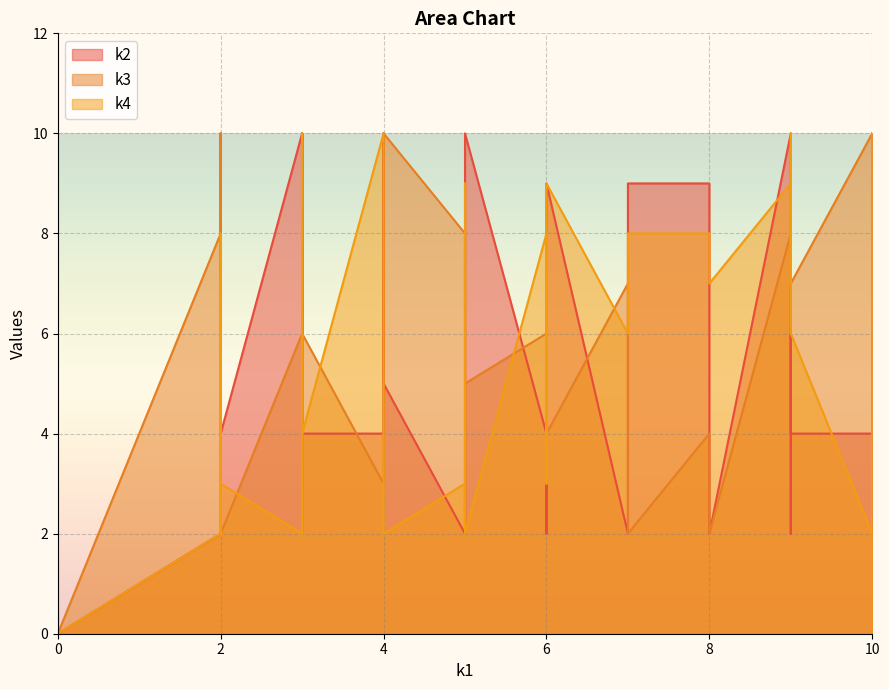

The value of k3 at i1 is 8. True or false?

True